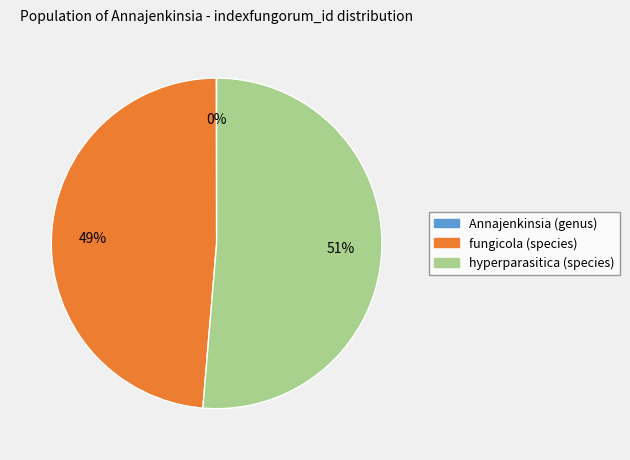

Between fungicola (species) and hyperparasitica (species), which is larger?

hyperparasitica (species)